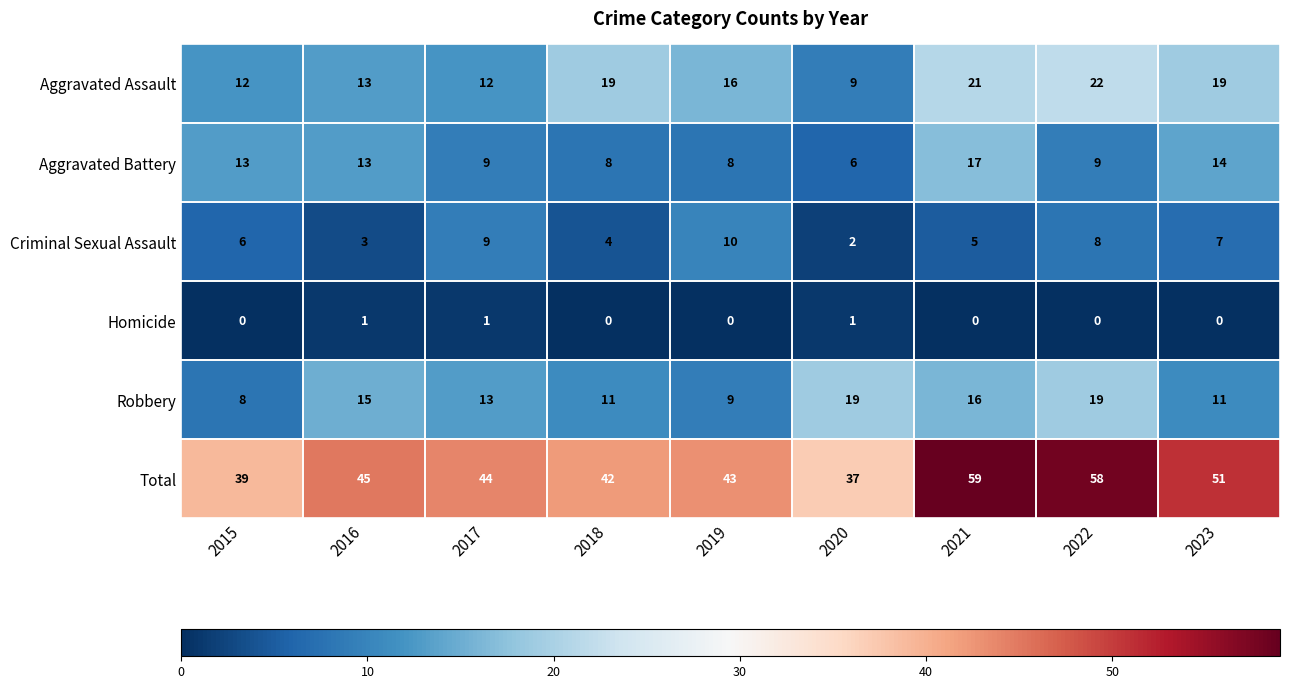

How many Criminal Sexual Assault values are between 4 and 8?

5